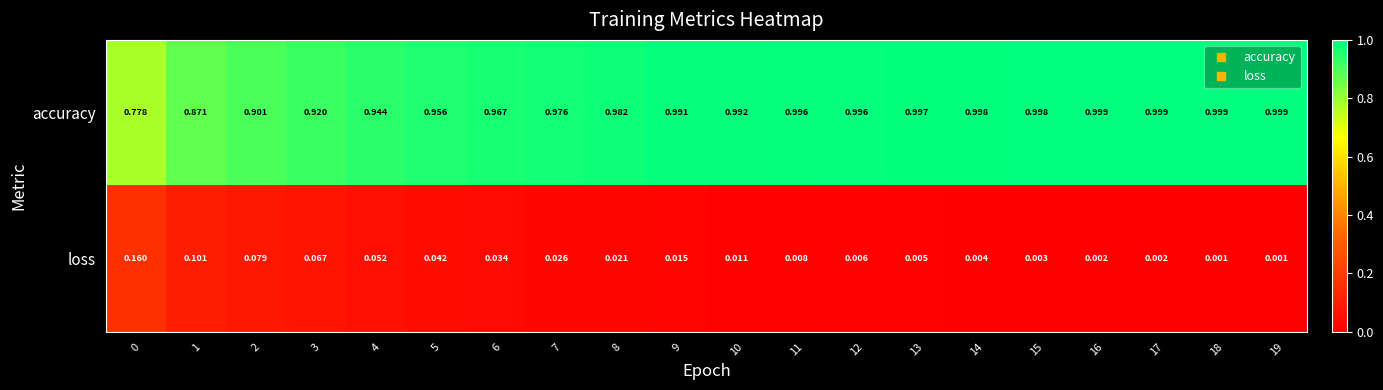

Which series changed the most between 0 and 13?

accuracy